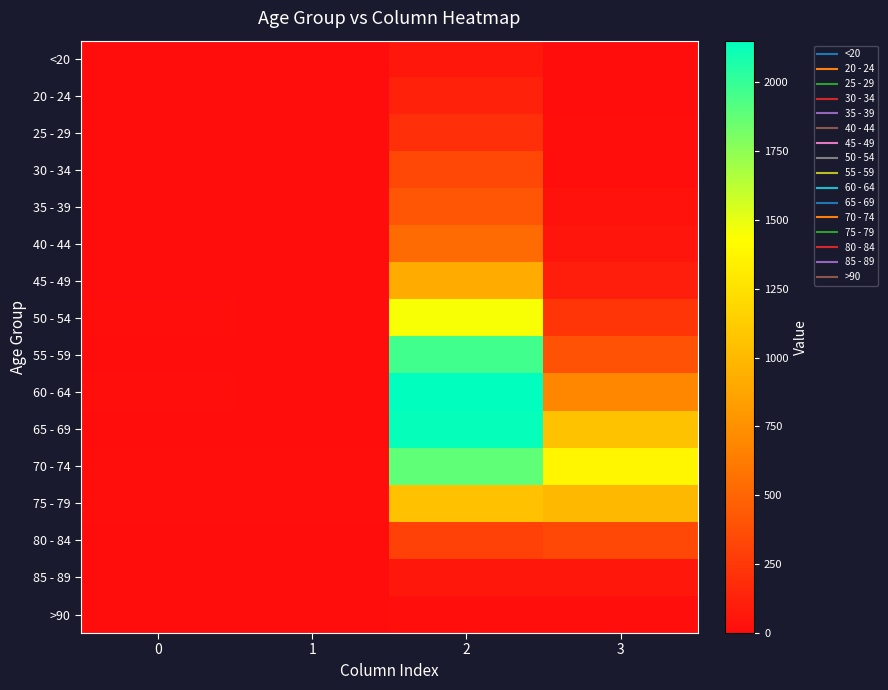

At which category is the sum across all series the highest?

2